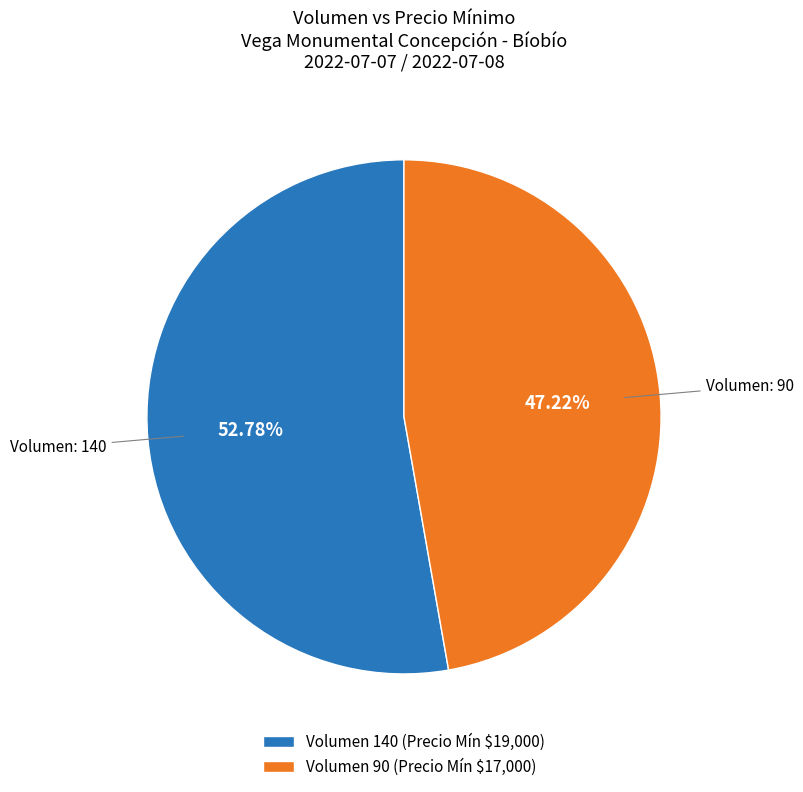

How many segments does this pie chart have?

2